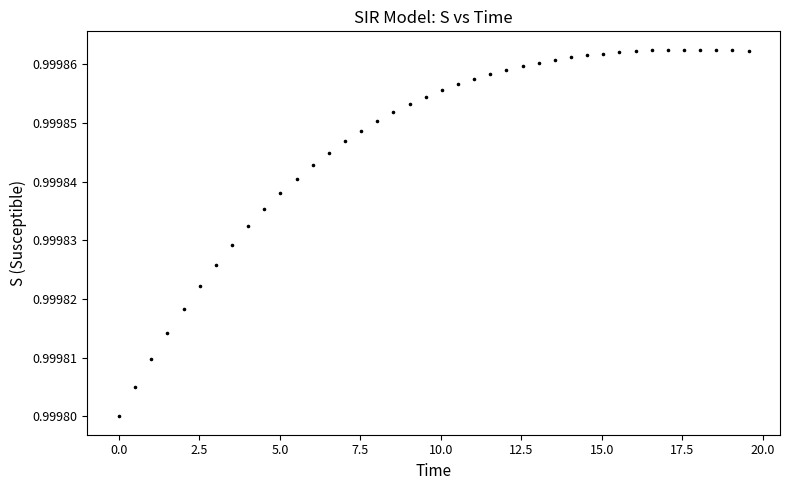

What is the range of X values (max minus min)?

19.6